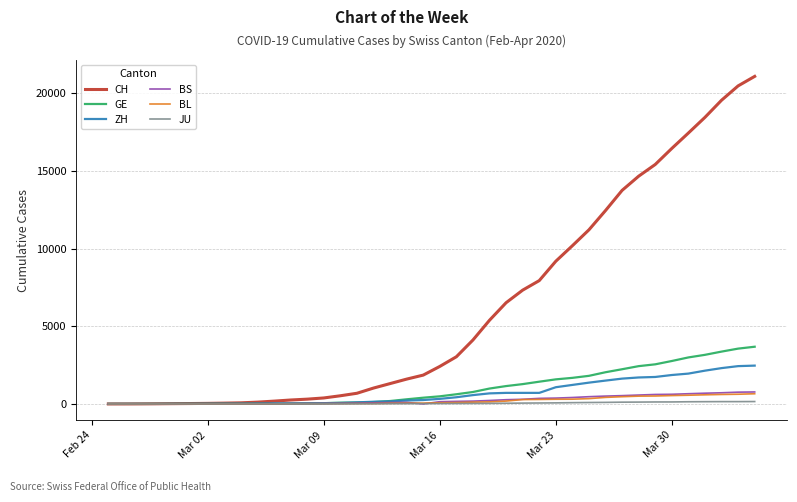

What is the sum of all ZH values?

28731